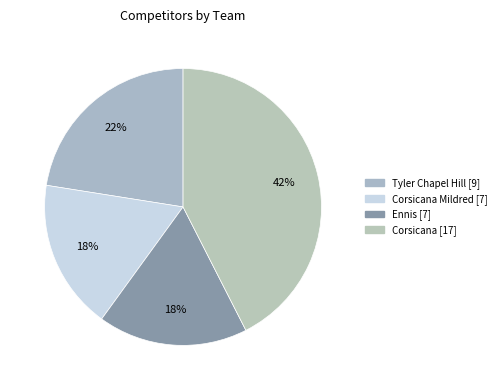

How many segments does this pie chart have?

4